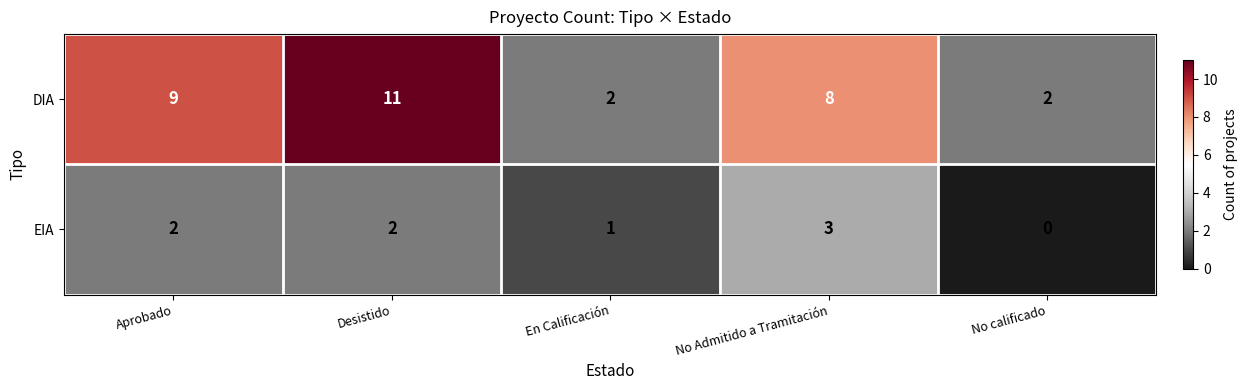

At which category does the chart reach its minimum across all series?

No calificado